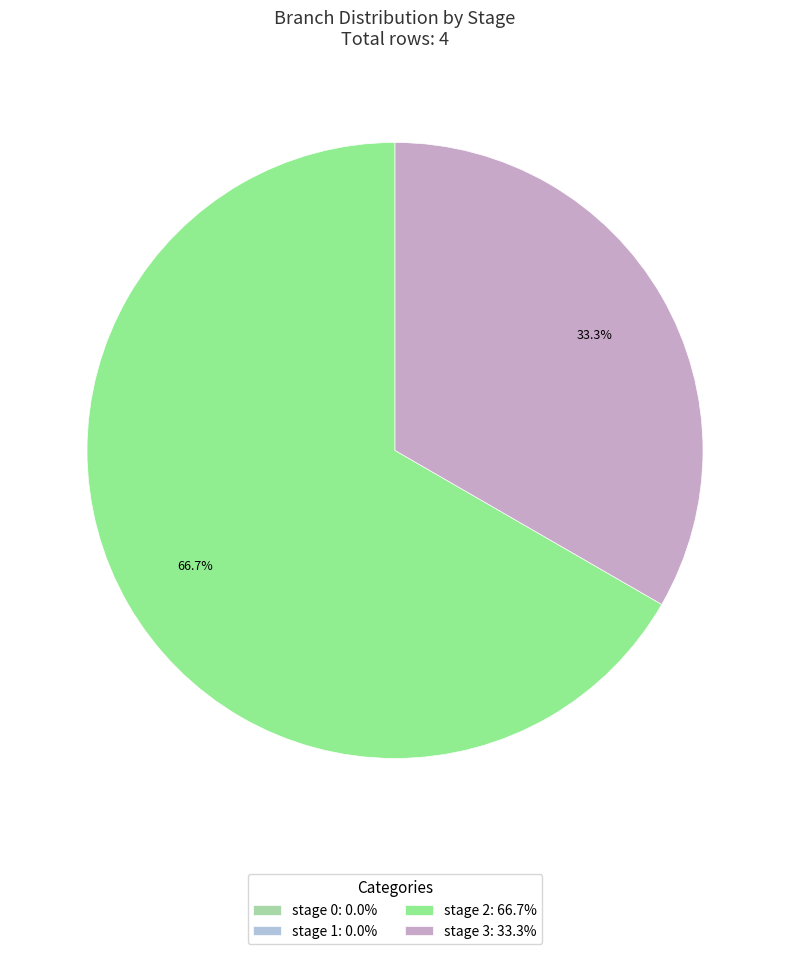

Does stage 2: 66.7% represent more than half of the total?

Yes